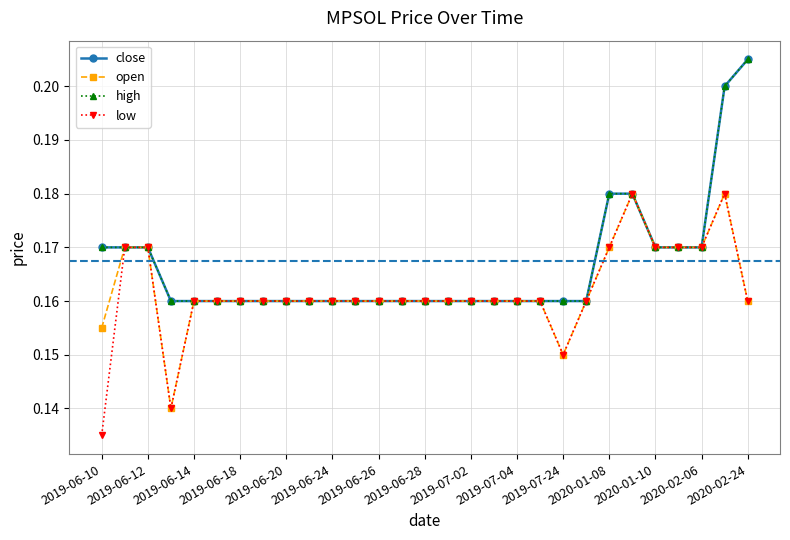

True or false: open has more than 0 points higher than both neighbors.

True